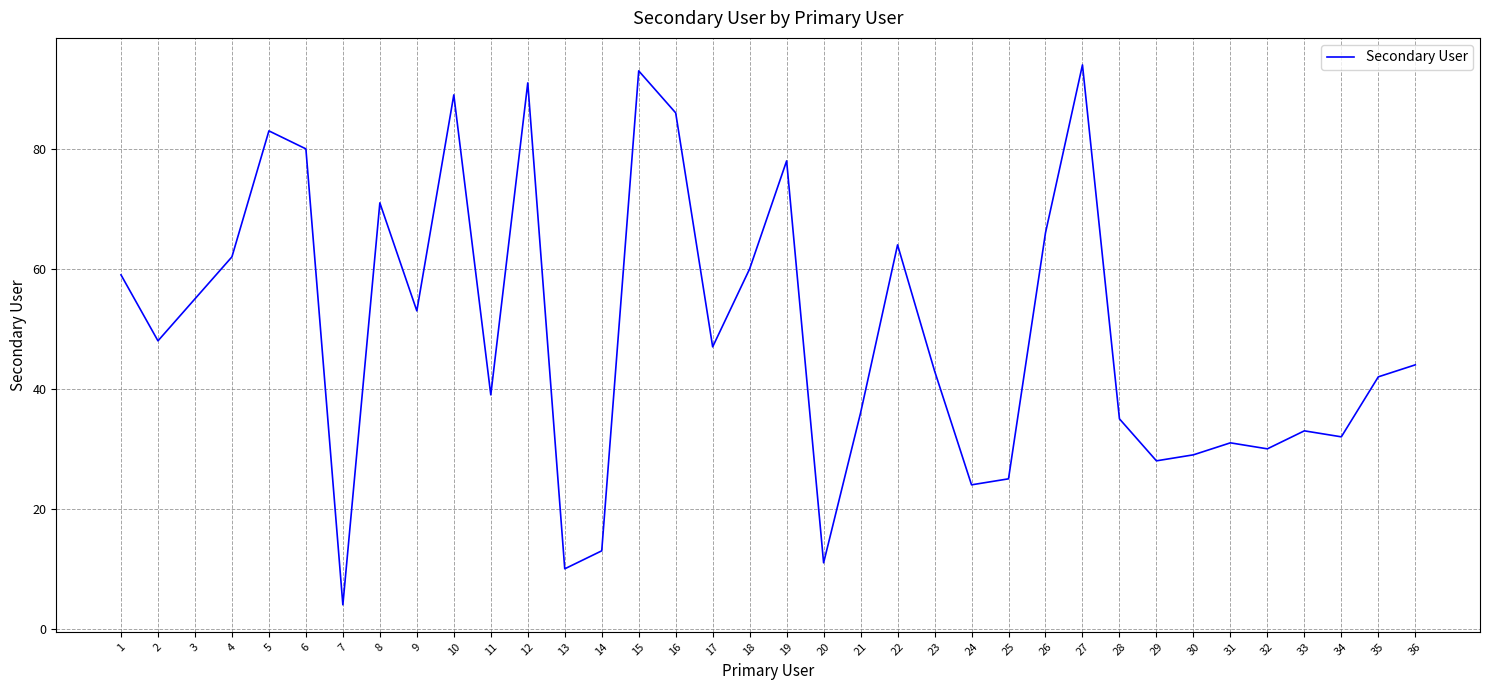

What is the difference between the maximum and minimum values?

90